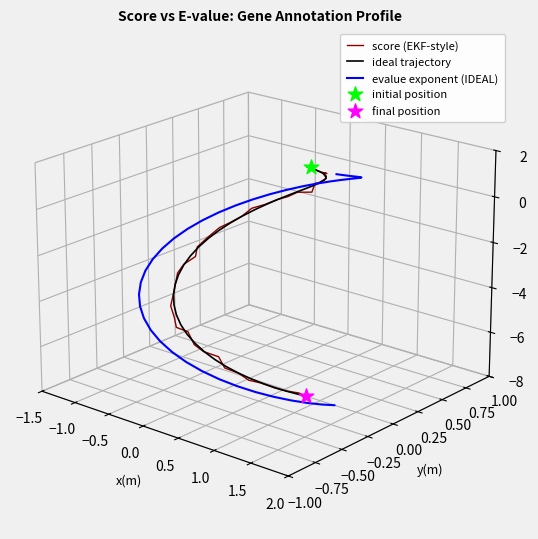

Which series has the largest Y range (max minus min)?

evalue exponent (IDEAL)